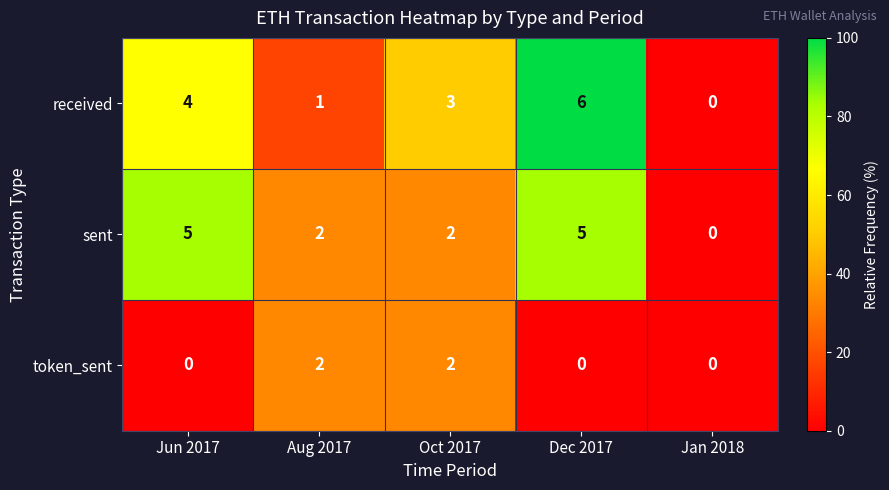

Rank the series at Dec 2017 from highest to lowest value.

received, sent, token_sent